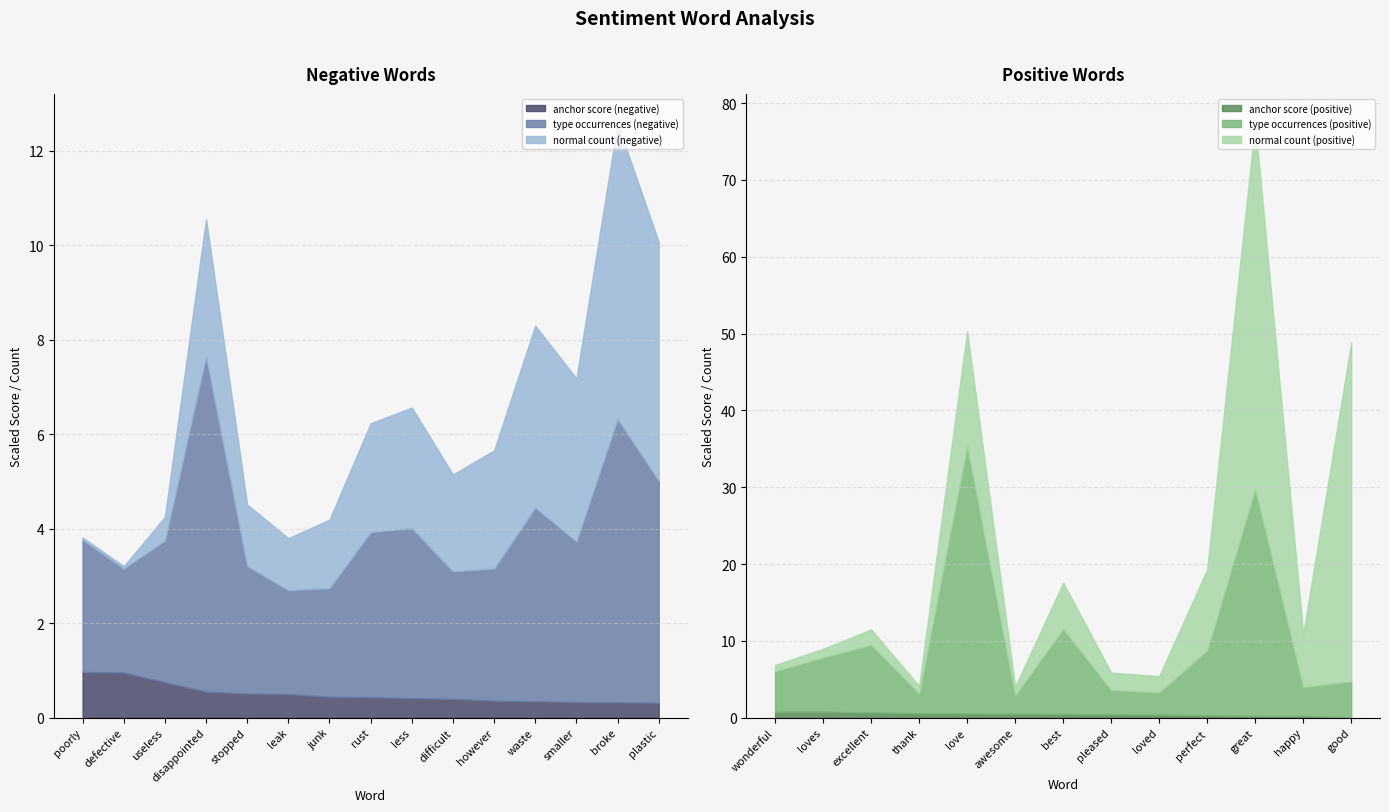

What is the label of the 13th point from the right?

useless